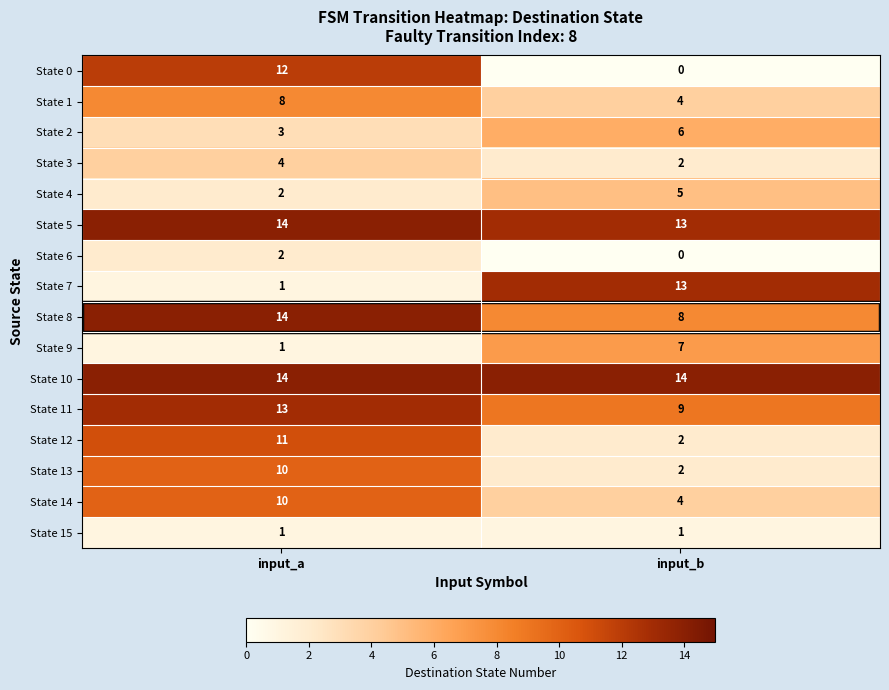

What is the lowest value of the State 2 series?

3